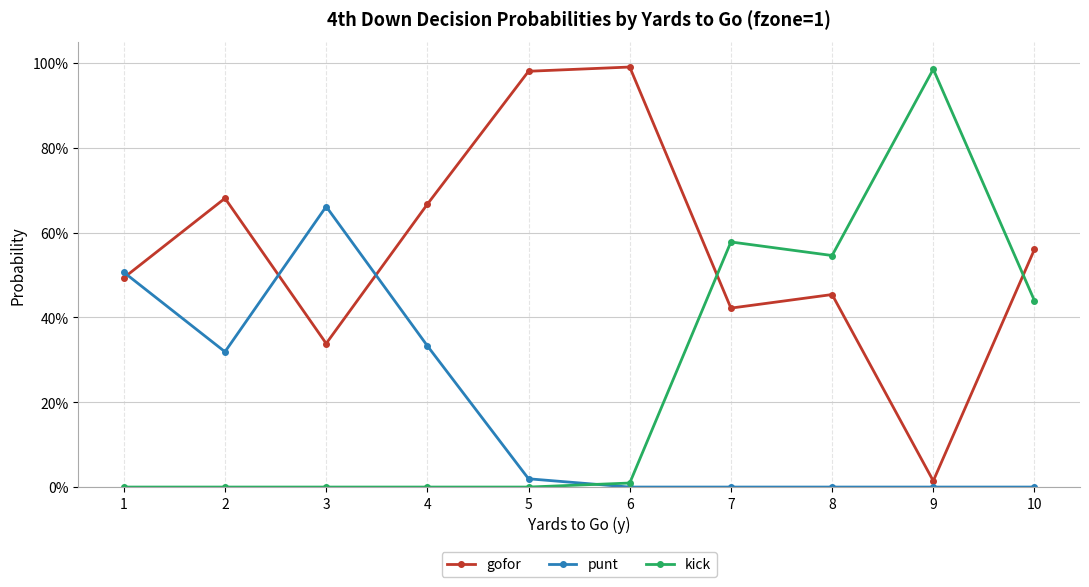

What are all the series names shown in the legend?

gofor, punt, kick